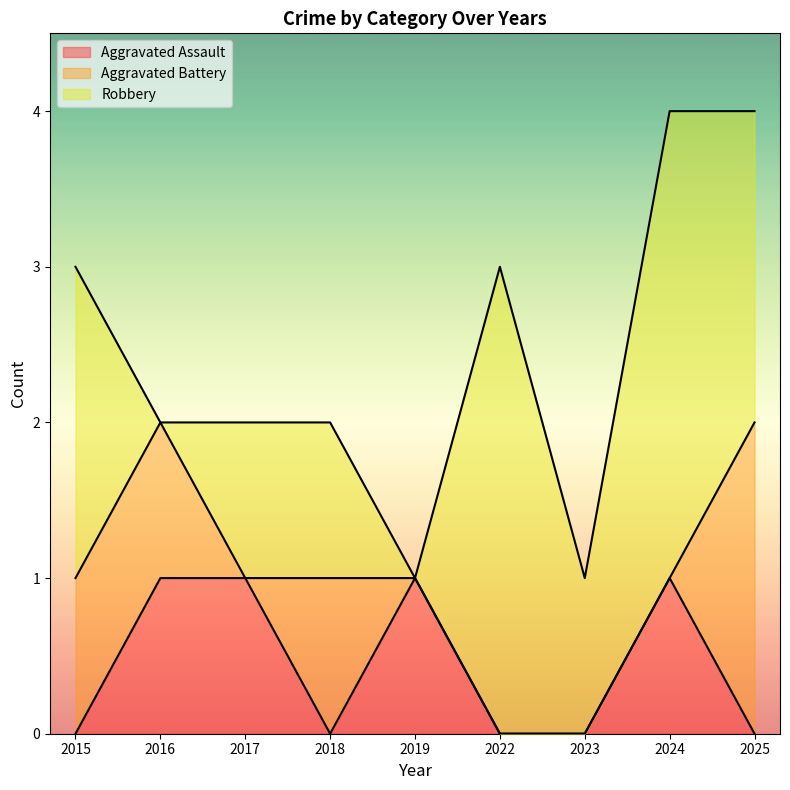

At which category does the chart reach its peak across all series?

2022